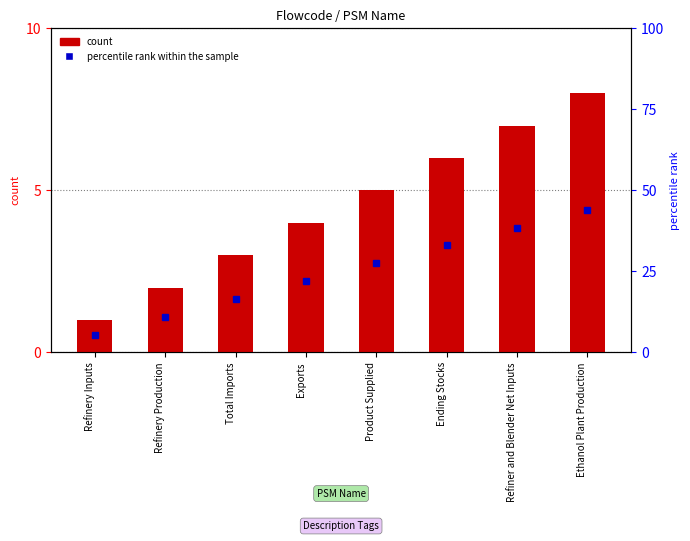

Reading left to right, what are all the values shown in this chart?

1	2	3	4	5	6	7	8